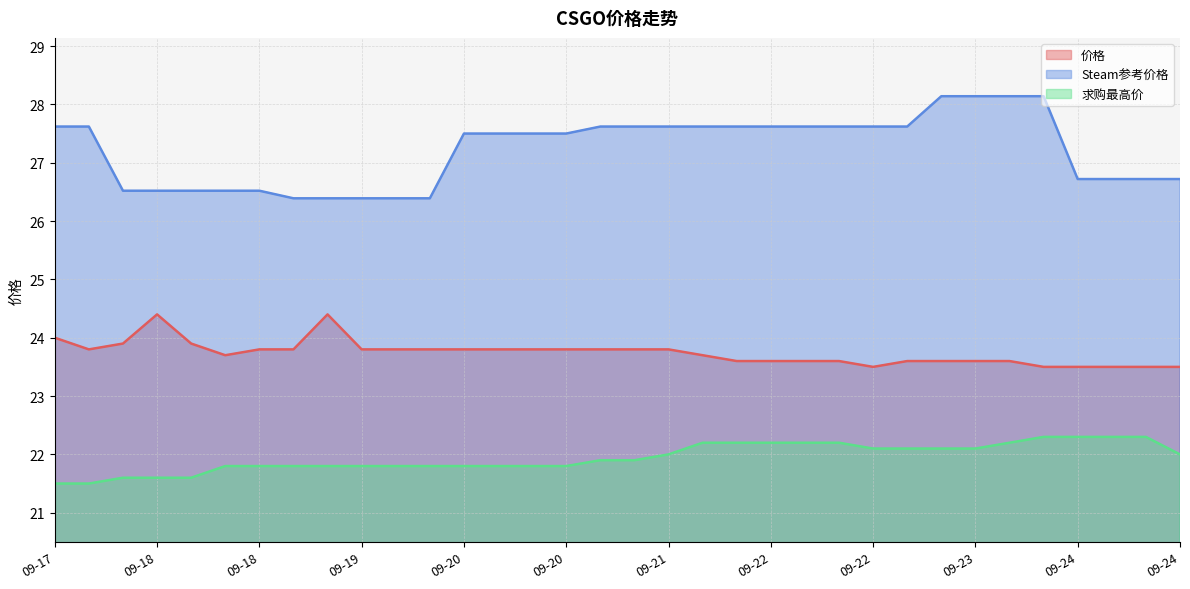

Is it true that 价格 equals 24.4 at 09-18?

True